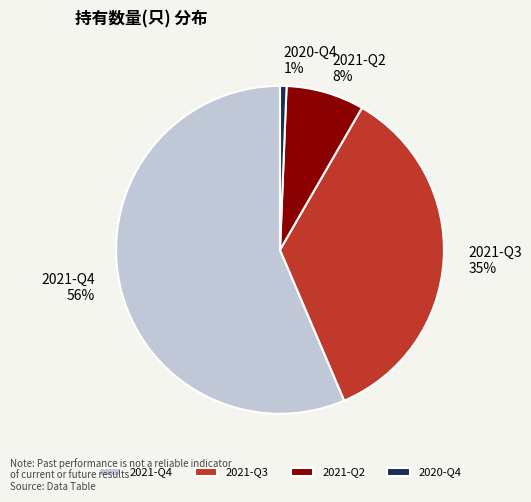

Which slice is the largest?

2021-Q4